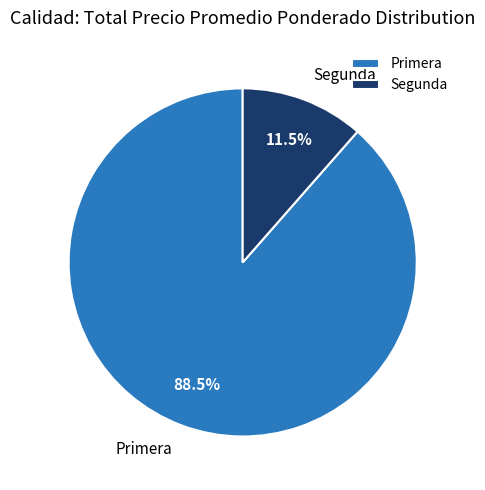

Rank the categories by value from highest to lowest.

Primera, Segunda